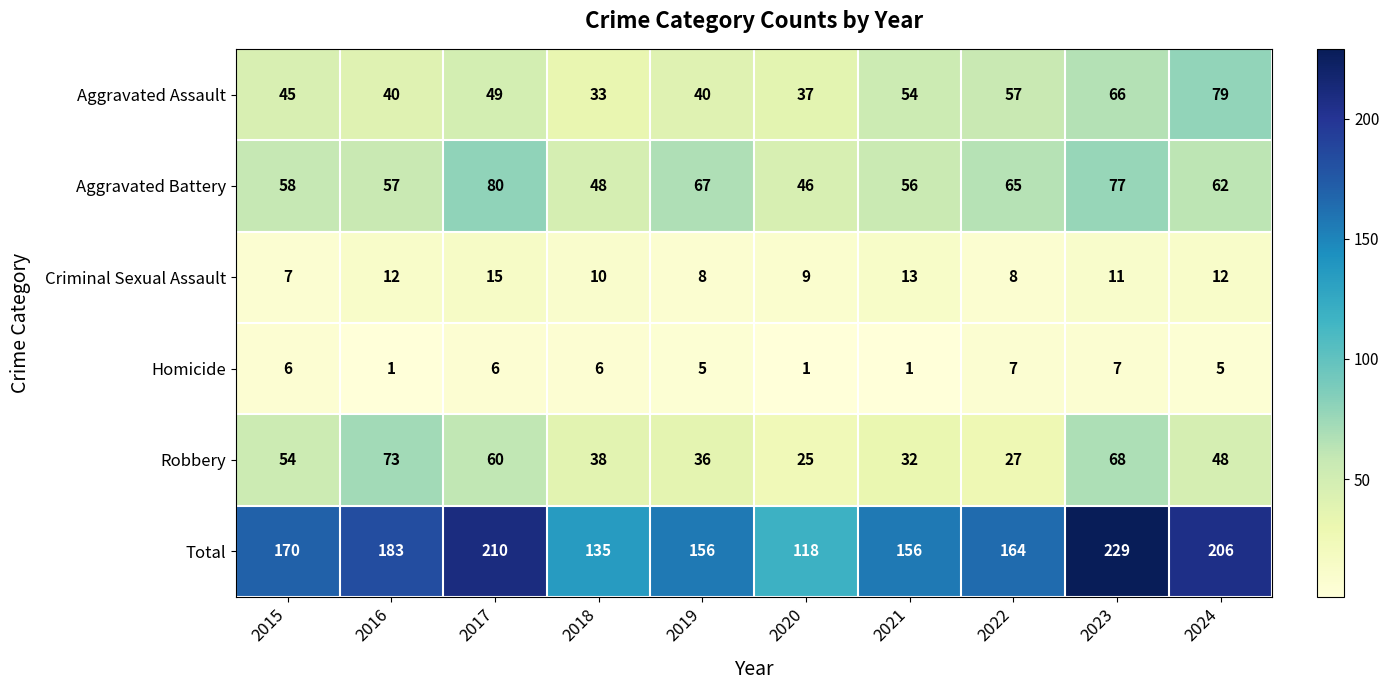

Where is Aggravated Battery nearest to the value 63?

2024